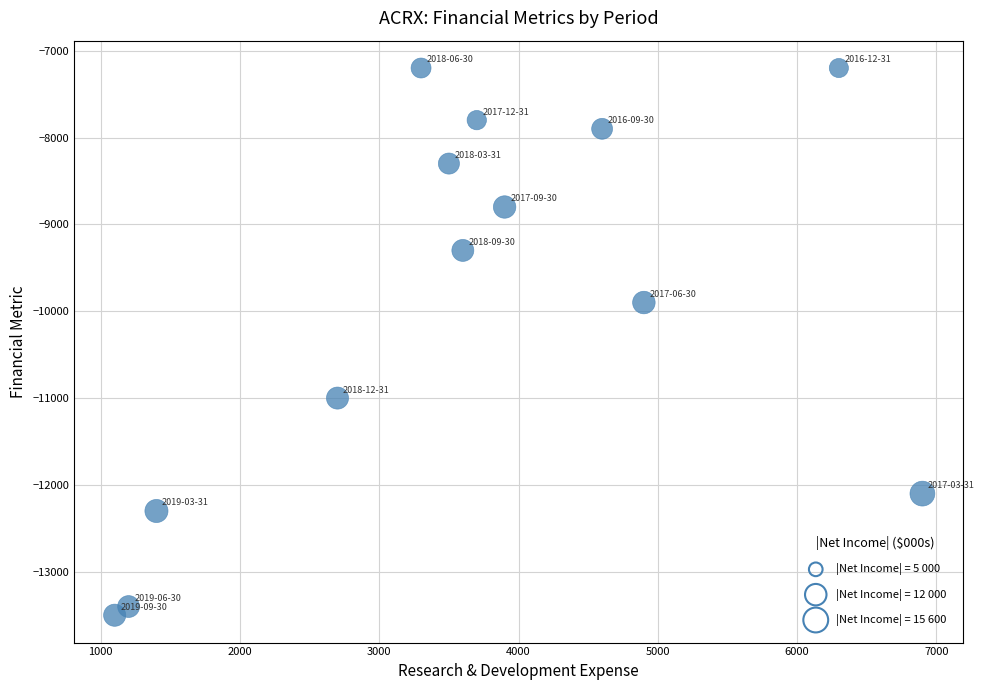

What is the range of X values (max minus min)?

5800